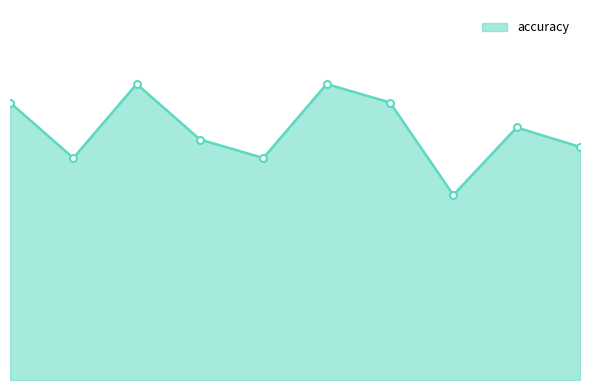

Is this an area chart (filled region under the line)?

Yes